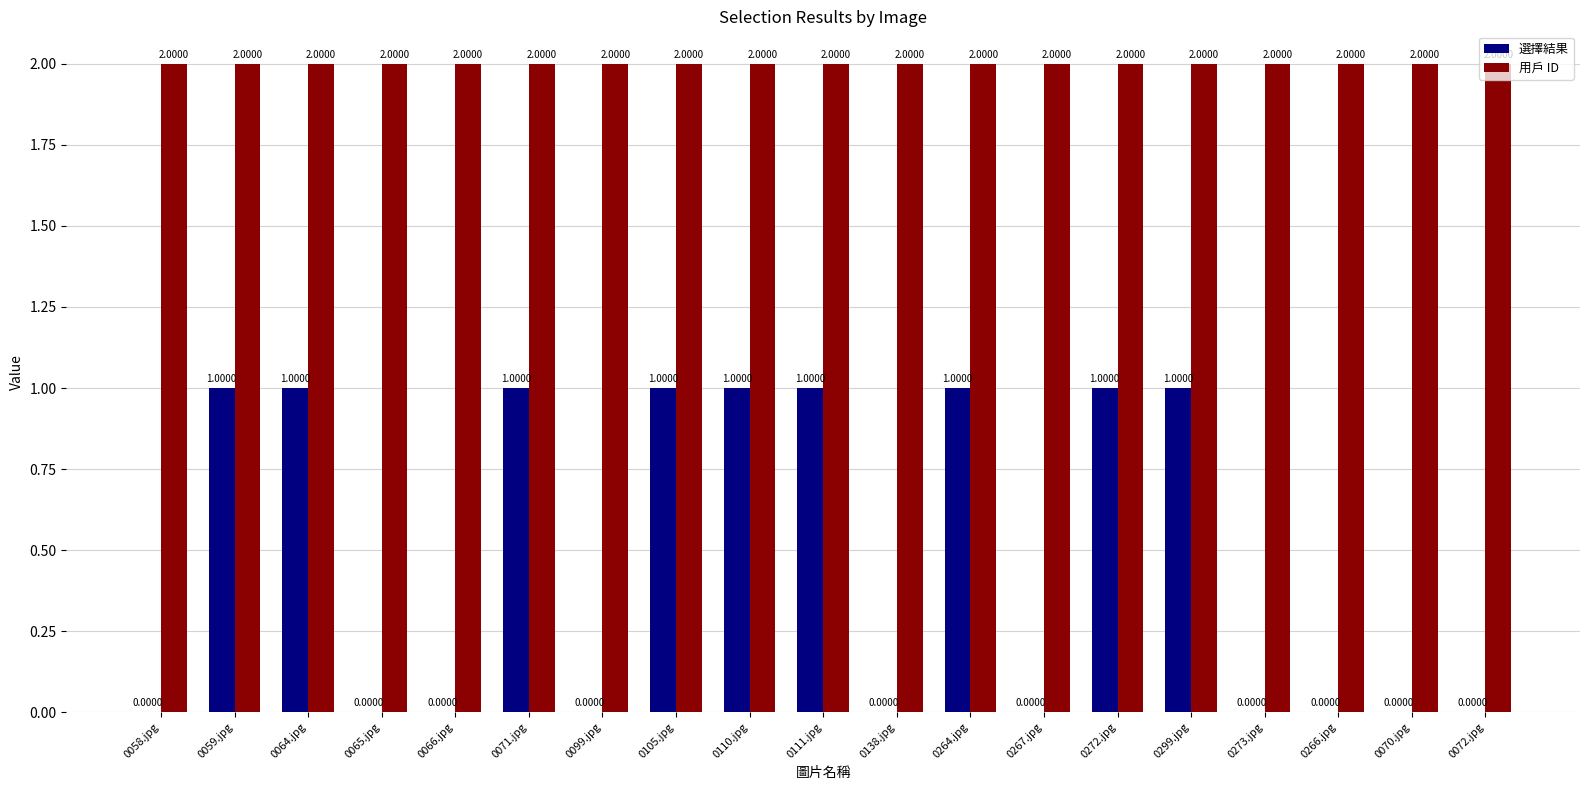

What is the highest value of the 用戶 ID series?

2